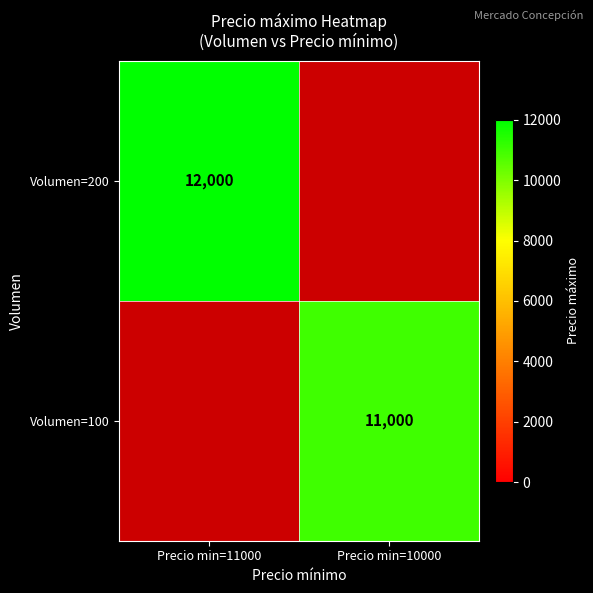

The Volumen=100 series shows 11000 at Precio min=10000. True or false?

True